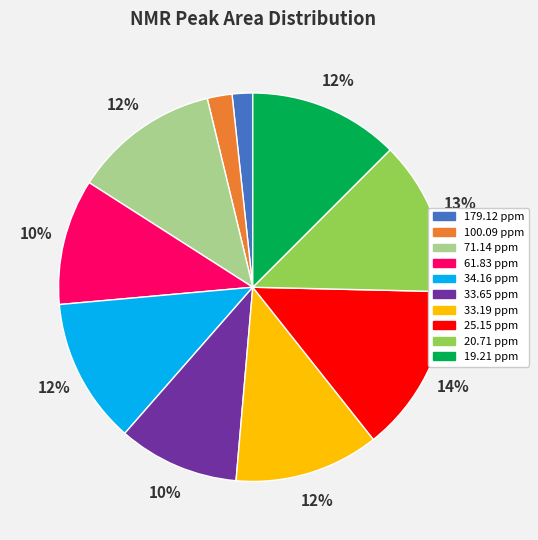

Is it true that 33.65 ppm is 20% of the pie?

False